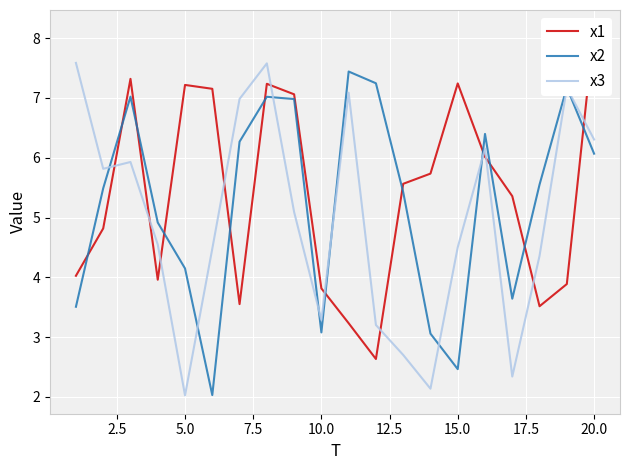

What is the minimum value for x3?

2.0